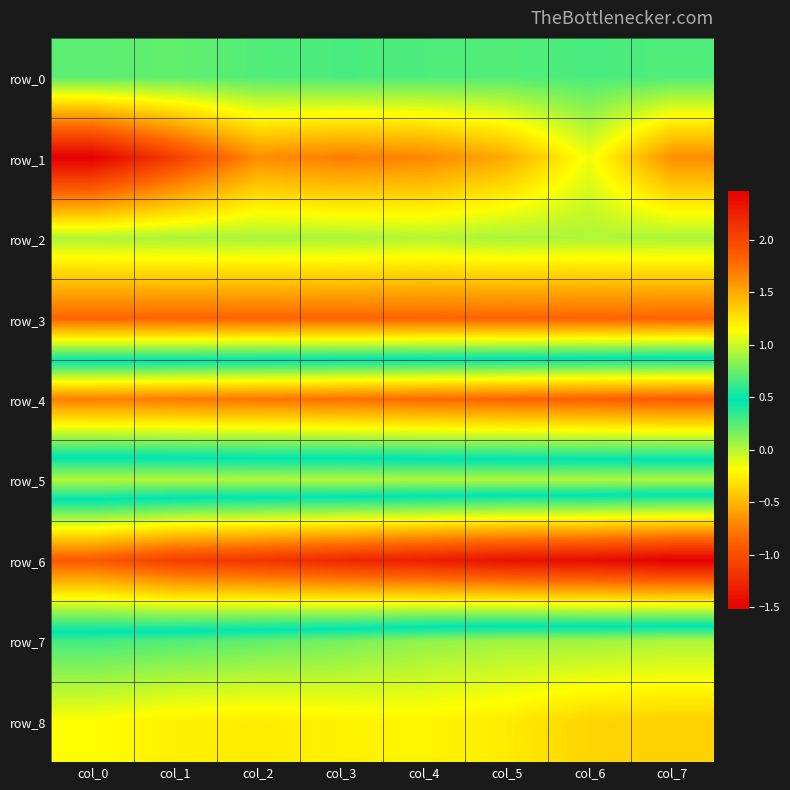

Rank the series by their maximum value, from highest to lowest.

row_6, row_4, row_7, row_0, row_2, row_5, row_1, row_8, row_3